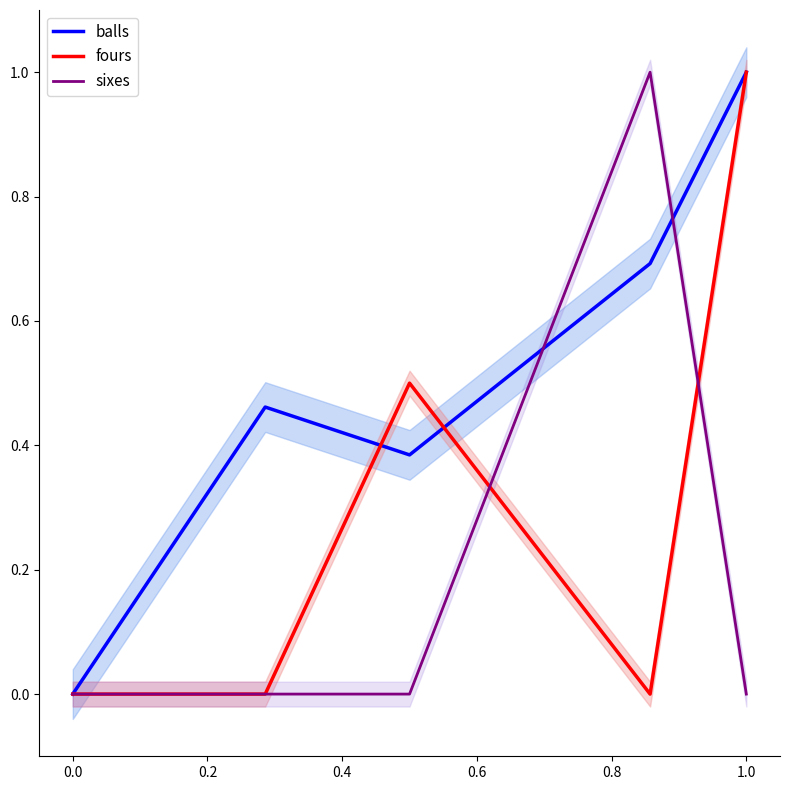

What is the highest value of the fours series?

1.0